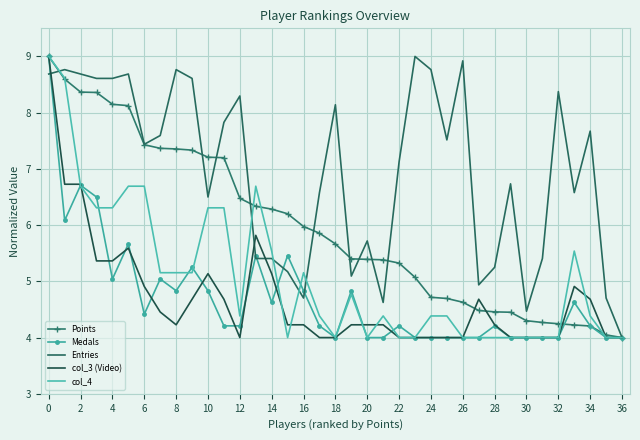

What is the difference between the second highest and minimum values in the Entries series?

4.9